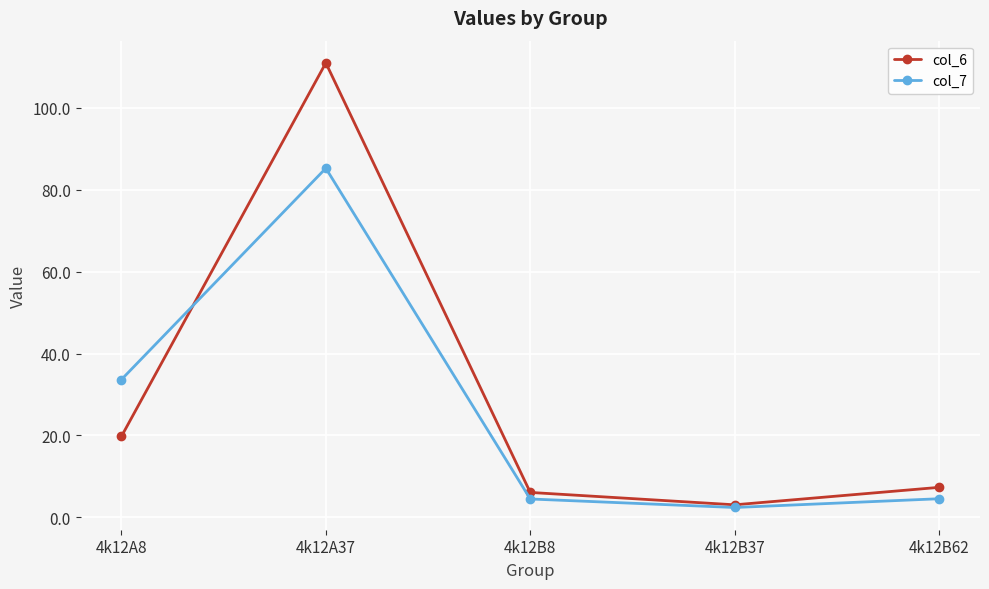

What is the sum of the col_7 values at 4k12A8 and 4k12B8?

38.1